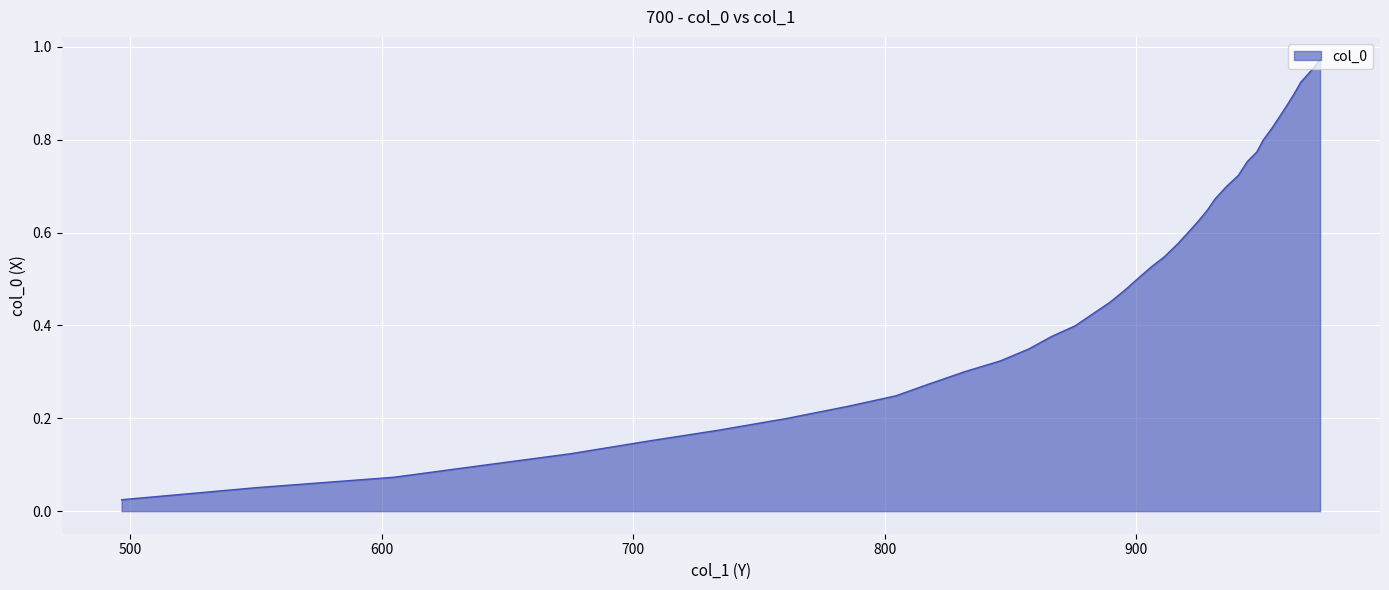

Which label corresponds to the largest value in the chart?

973.1707